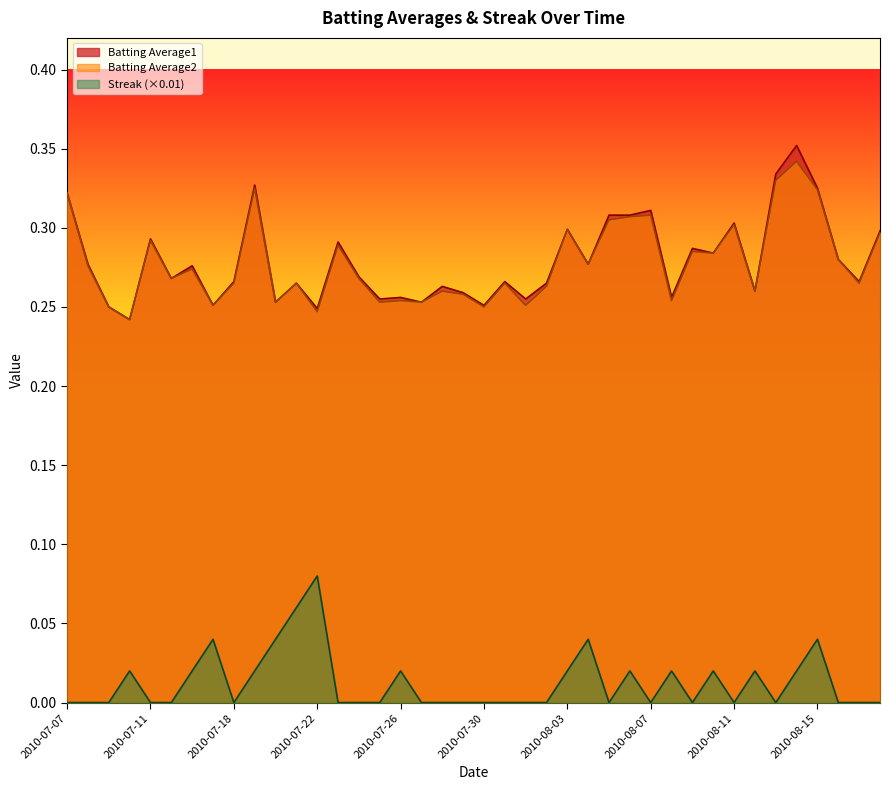

What is the lowest value of the Batting Average2 series?

0.2